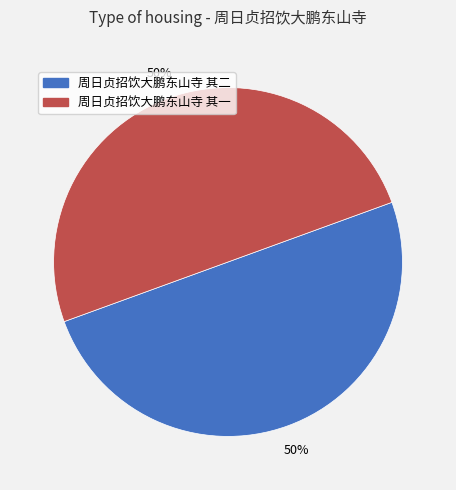

To the nearest percent, what percentage of the pie is 周日贞招饮大鹏东山寺 其一?

50%